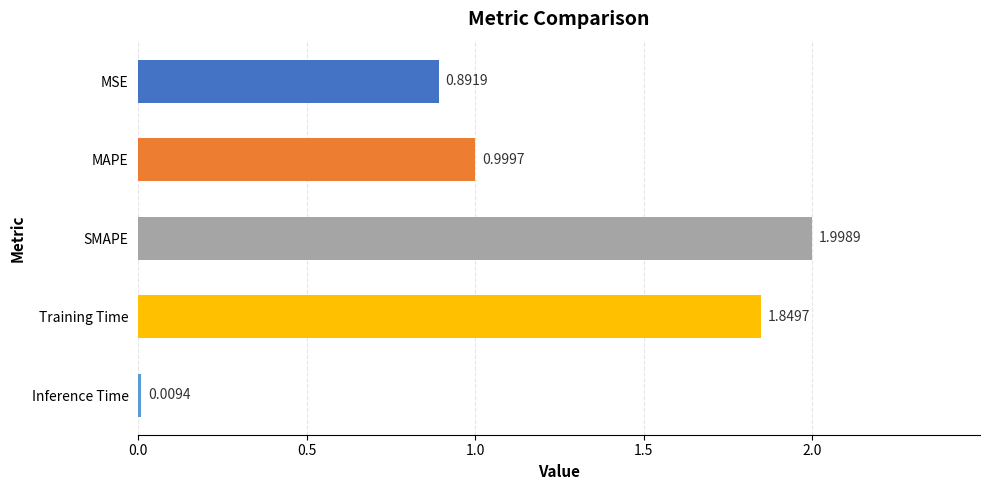

Which category has the highest value across all series?

SMAPE